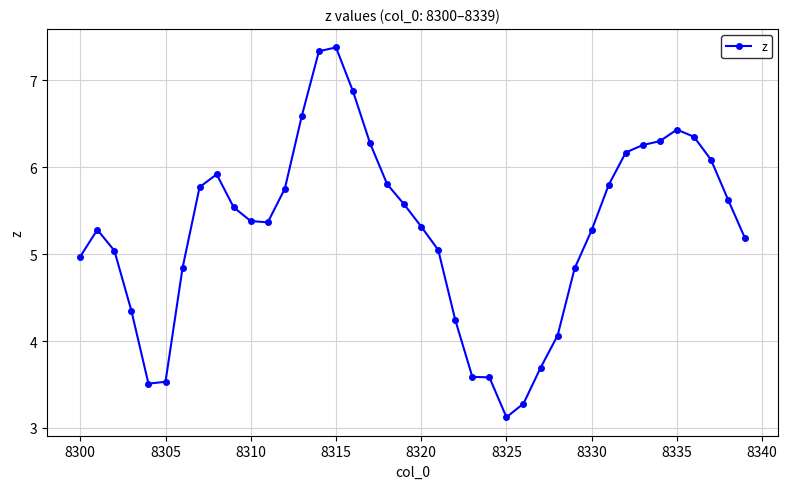

True or false: the data has more than 1 interior local peaks.

True